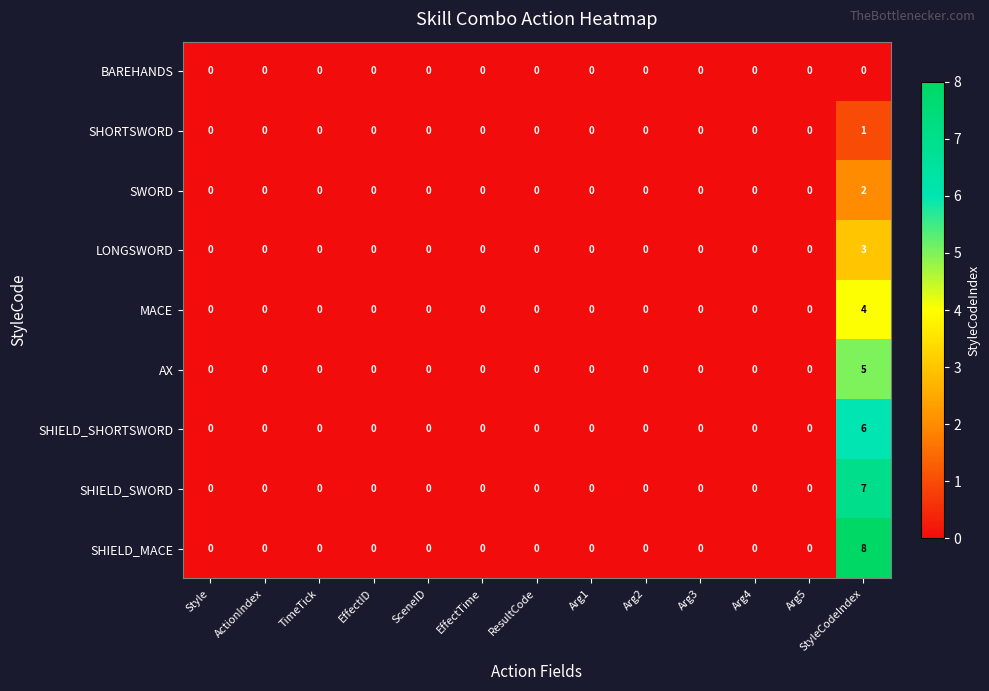

Read the SHIELD_SHORTSWORD value at StyleCodeIndex.

6